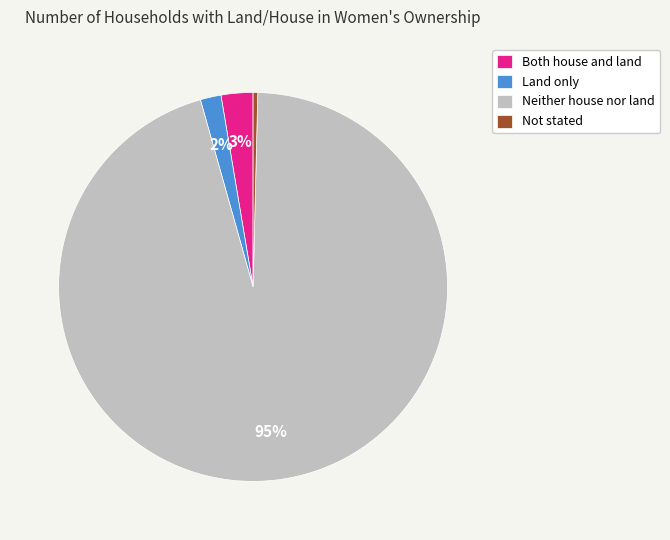

True or false: Land only accounts for 2% of the total.

True